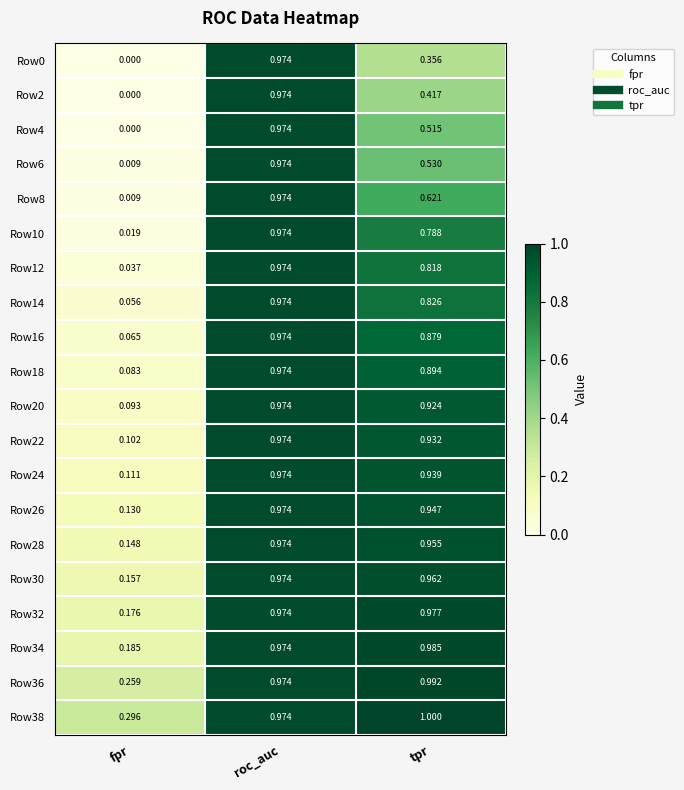

At which category is the sum across all series the highest?

roc_auc